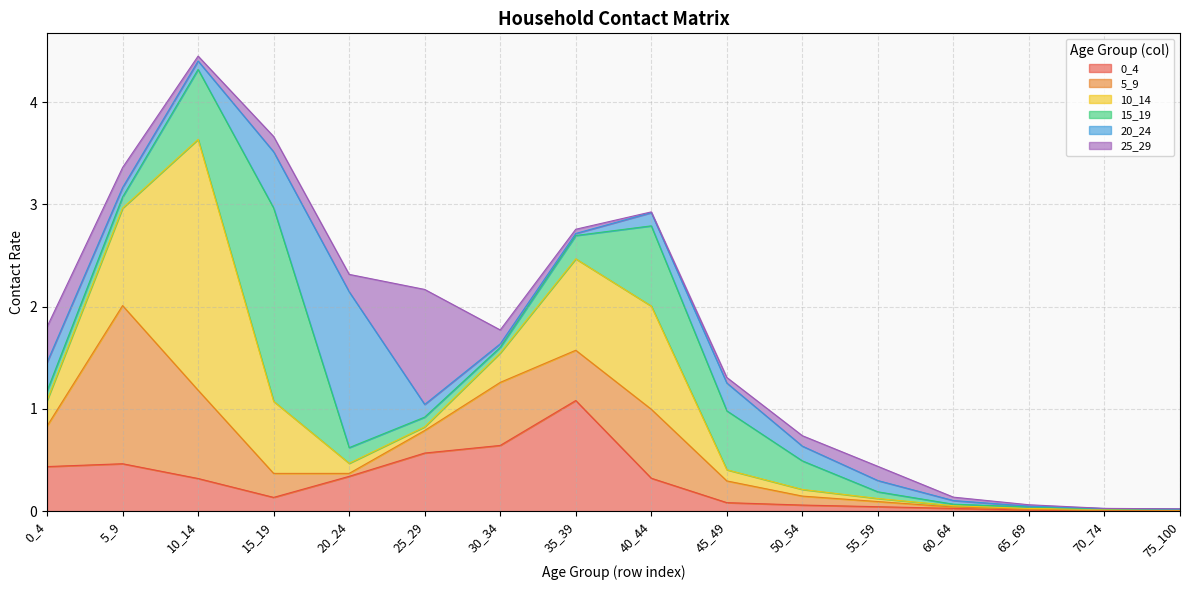

Does the chart display data point markers on the line(s)?

No